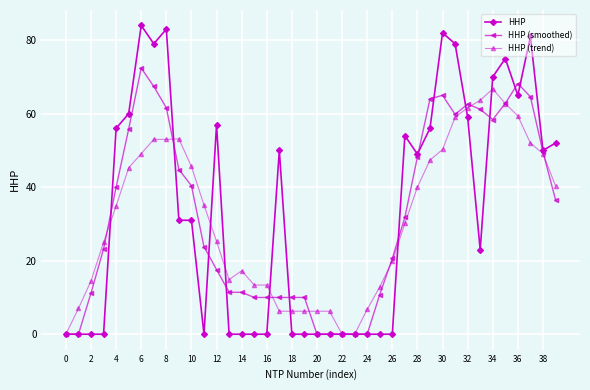

Which series has the widest spread of values?

HHP